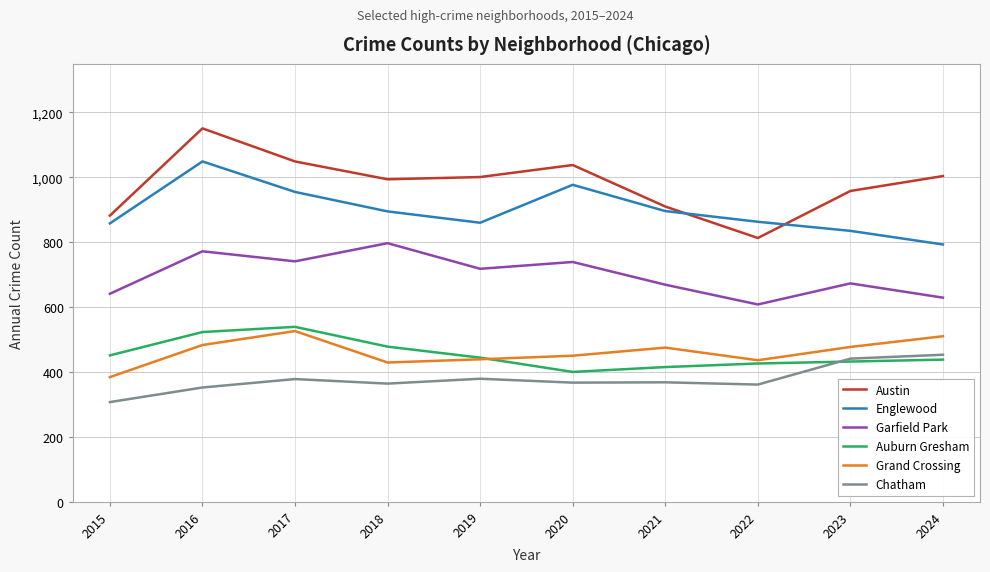

The Englewood series shows 592 at 2020. True or false?

False